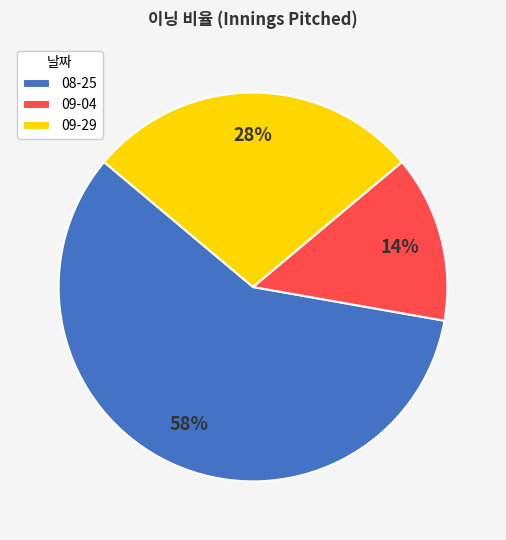

To the nearest percent, what is the average slice percentage?

33%